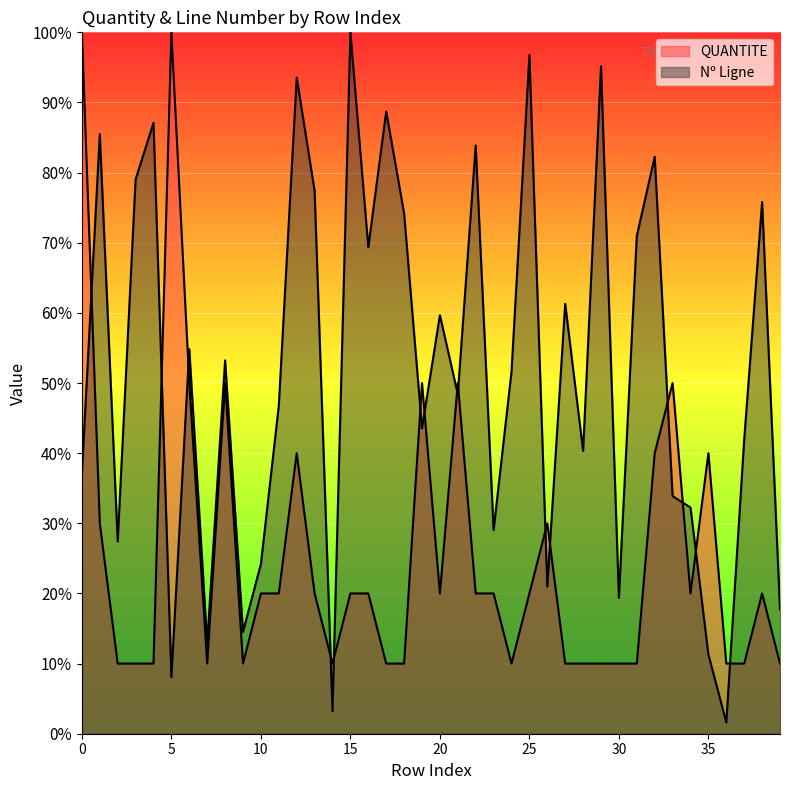

Rank the categories by QUANTITE value from lowest to highest.

2, 3, 4, 7, 9, 14, 17, 18, 24, 27, 28, 29, 30, 31, 36, 37, 39, 10, 11, 13, 15, 16, 20, 22, 23, 25, 34, 38, 1, 26, 12, 32, 35, 6, 8, 19, 21, 33, 0, 5